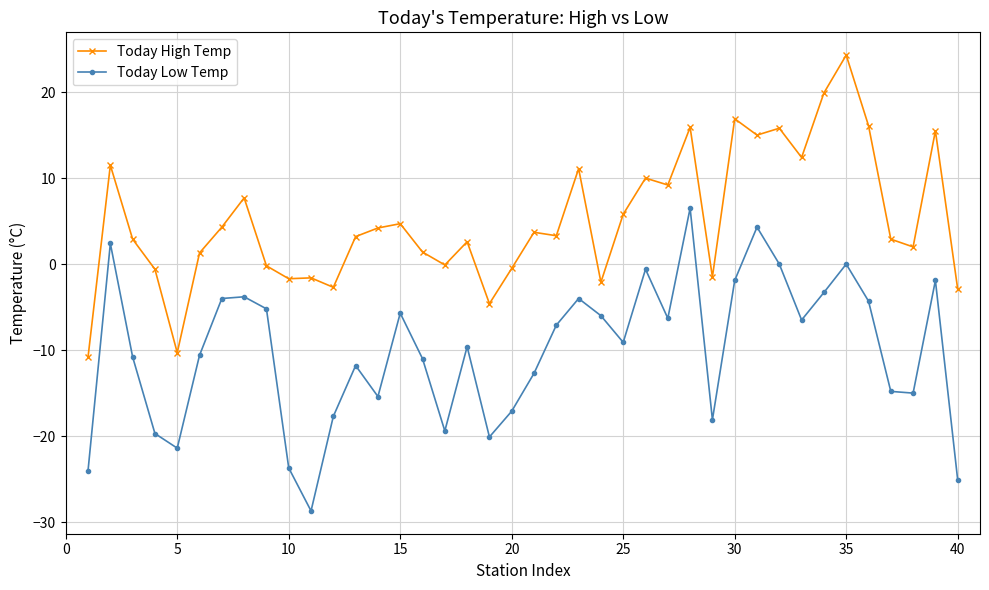

True or false: Today High Temp and Today Low Temp cross at least once.

False